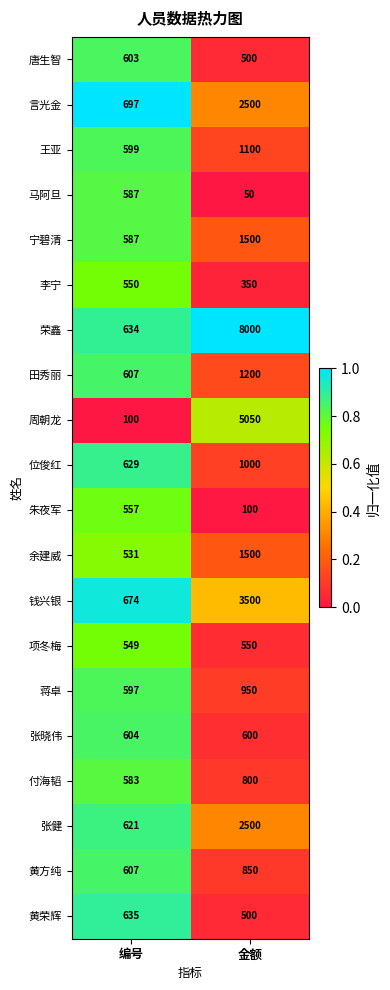

The 王亚 series shows 1100 at 金额. True or false?

True